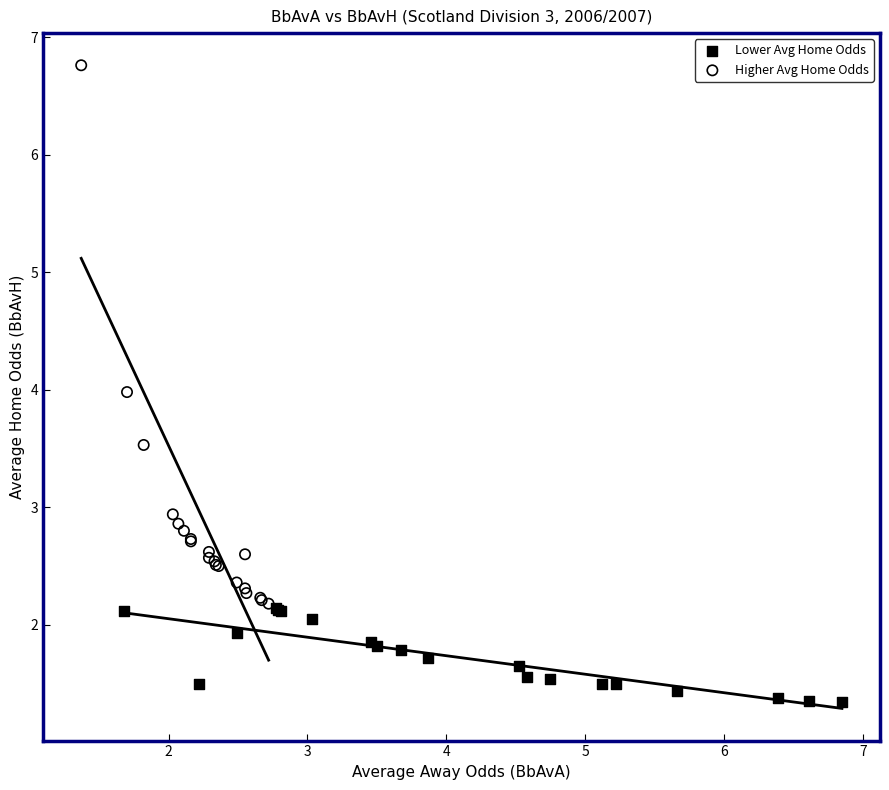

Which series reaches the maximum Y coordinate?

Higher Avg Home Odds